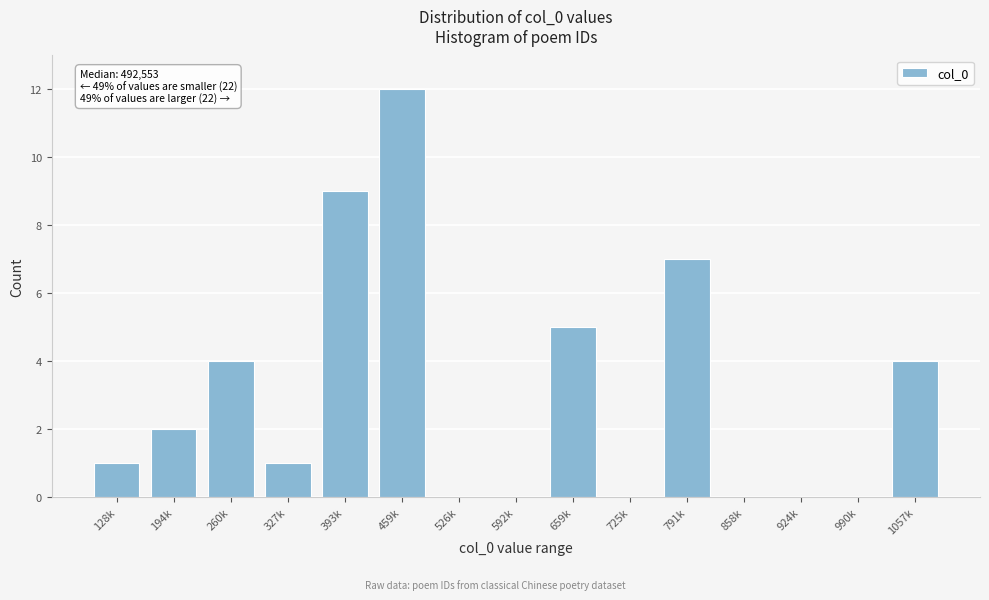

Reading left to right, transcribe all the data shown in this chart.

128k=1	194k=2	260k=4	327k=1	393k=9	459k=12	526k=0	592k=0	659k=5	725k=0	791k=7	858k=0	924k=0	990k=0	1057k=4